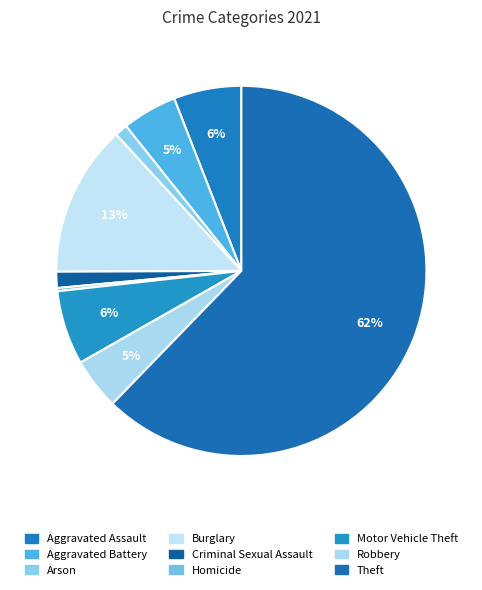

Does Theft account for over 50% of the chart?

Yes